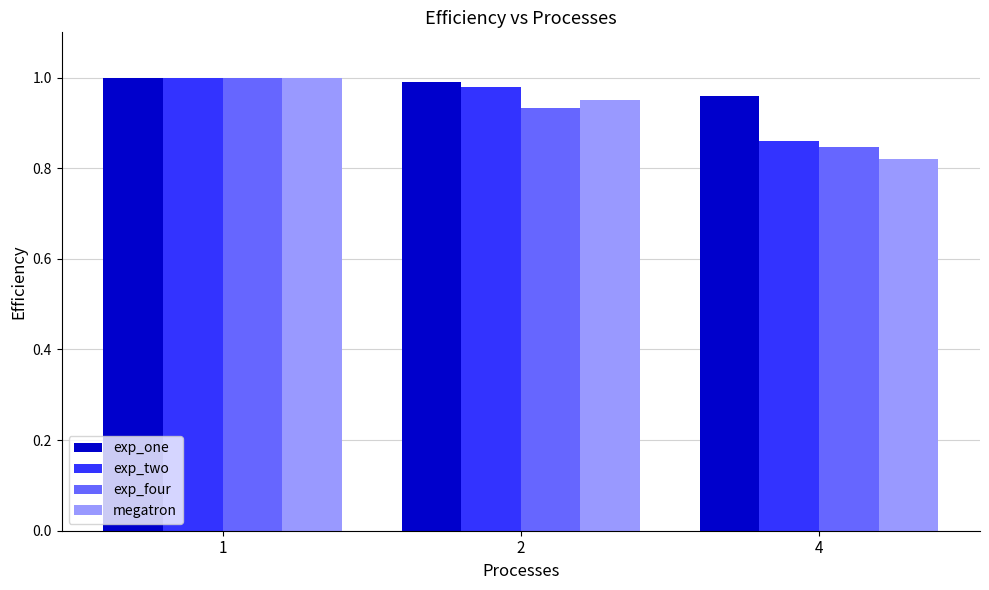

What is the spread (max minus min) of values at 2?

0.1